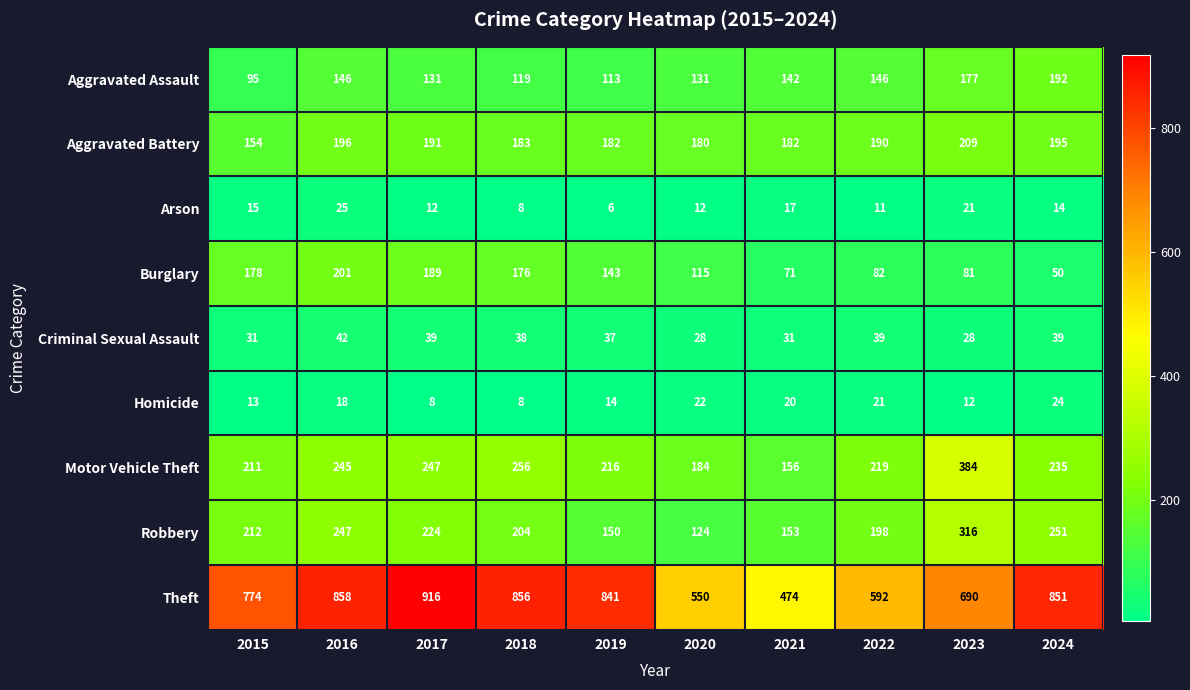

At which label does Burglary reach its peak?

2016